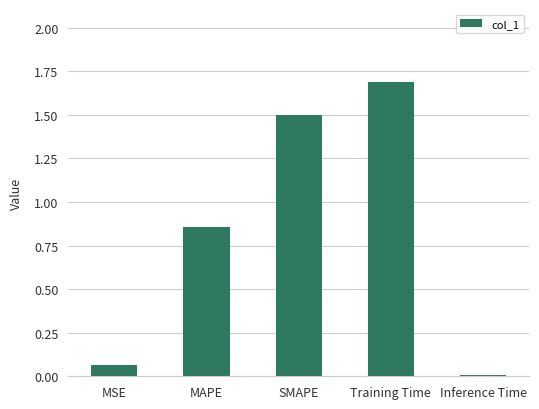

Read the value at Training Time.

1.7